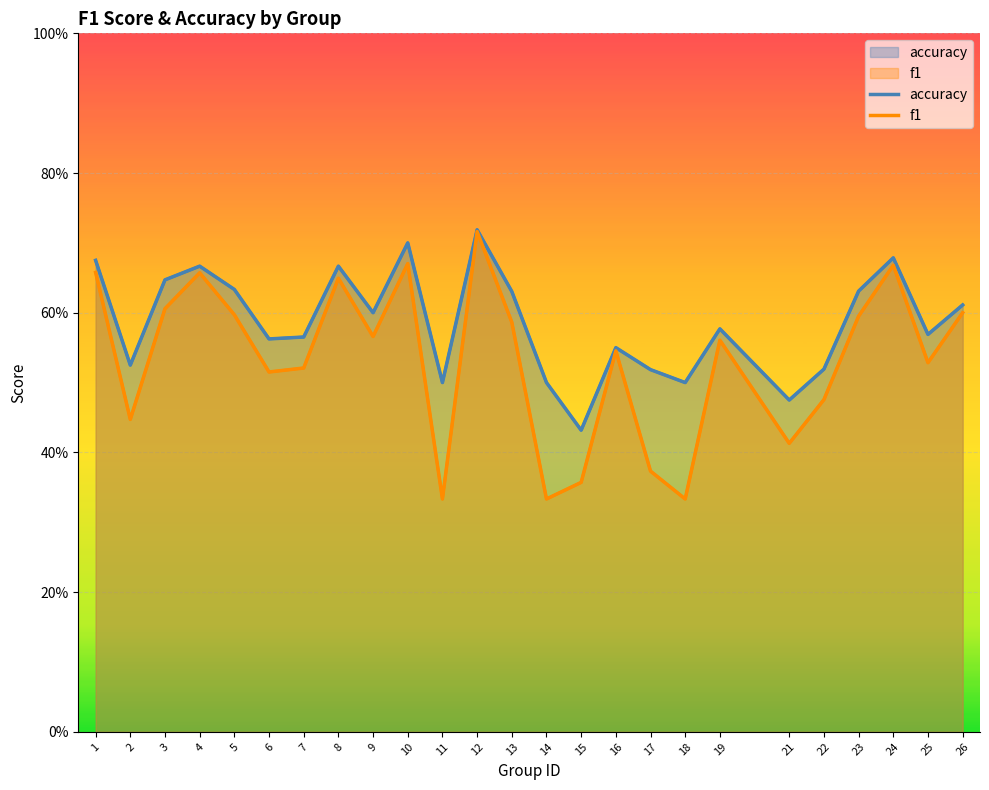

Which series has the largest total across all categories?

accuracy